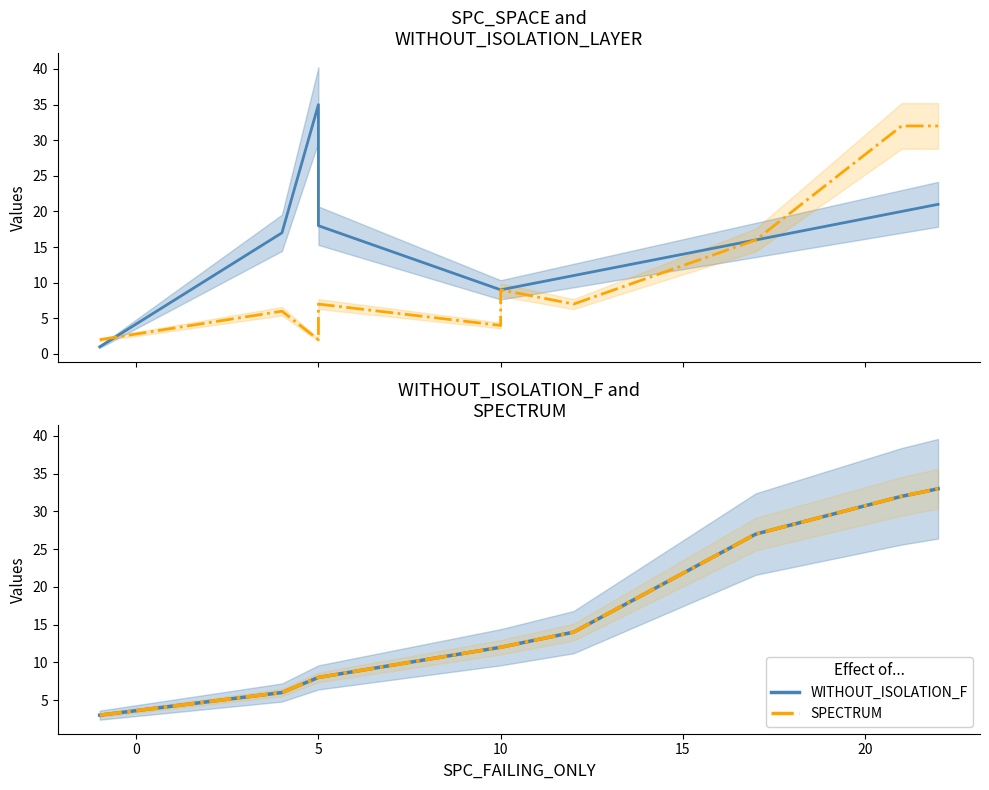

Is the value of WITHOUT_ISOLATION_LAYER at 0 greater than the value of WITHOUT_ISOLATION_F at 5?

No